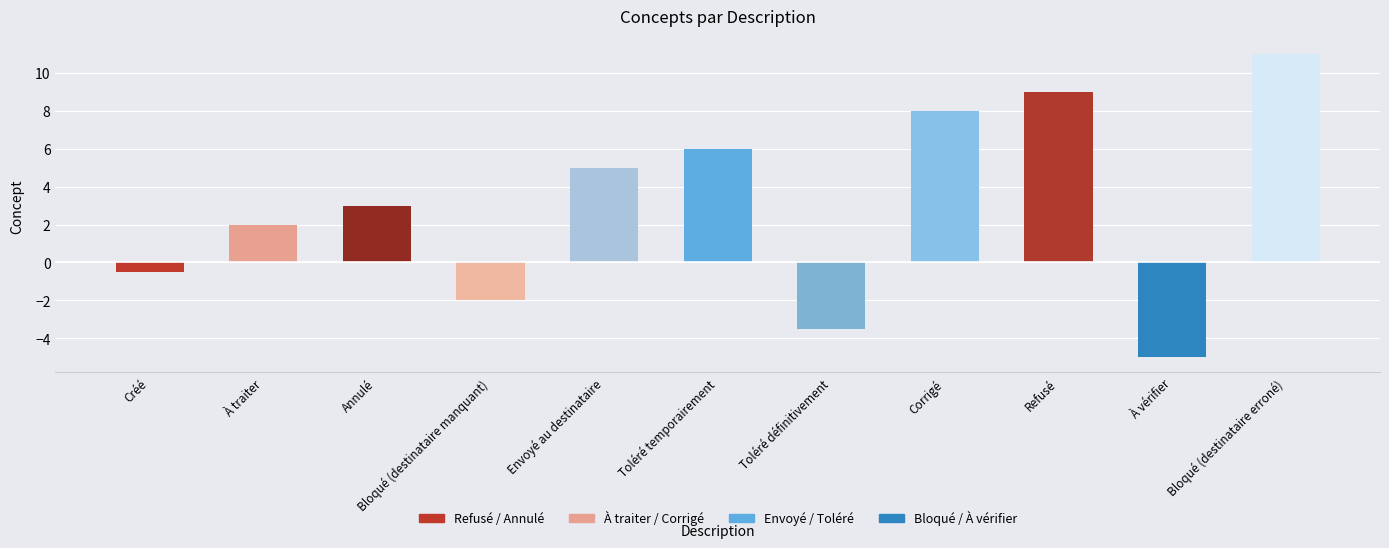

Is it true that the value at Refusé is 9.0?

True